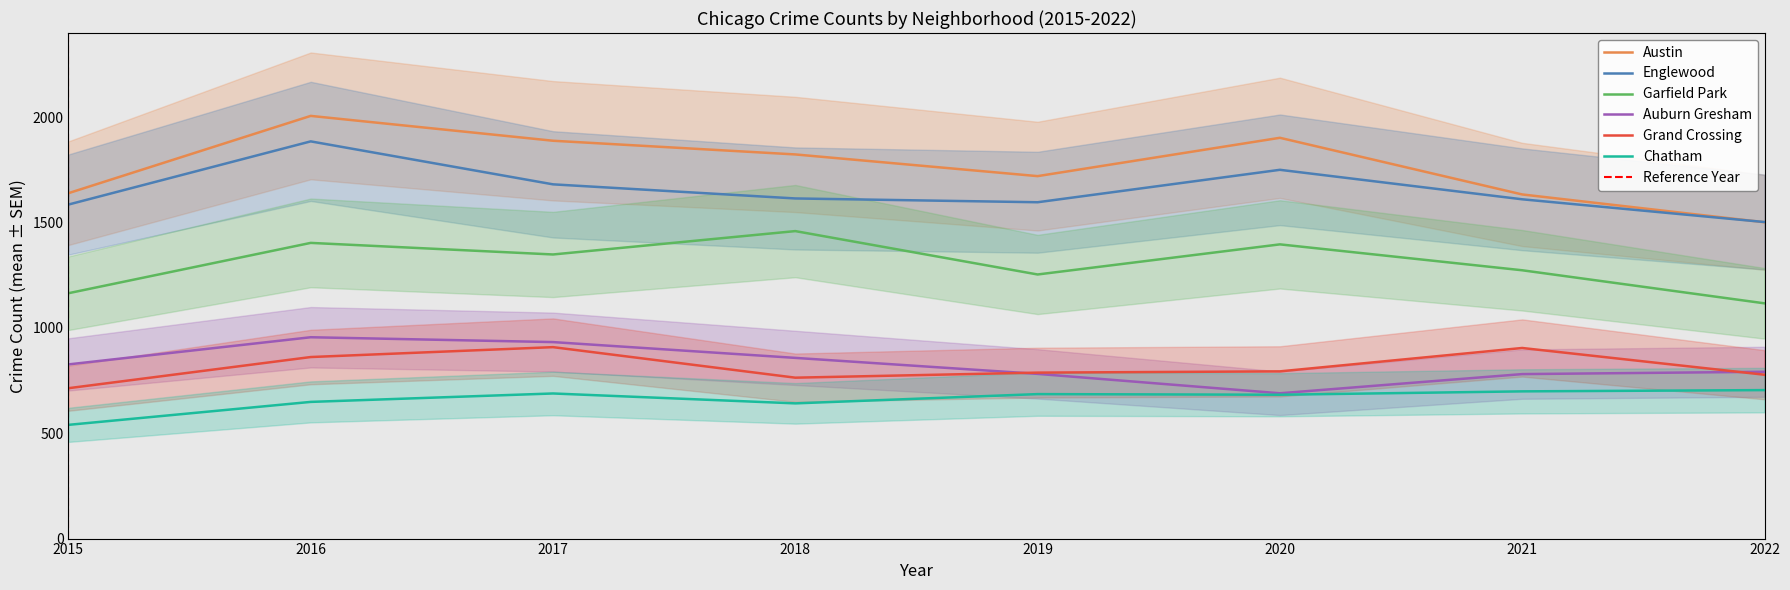

Count the number of data series in this chart.

6